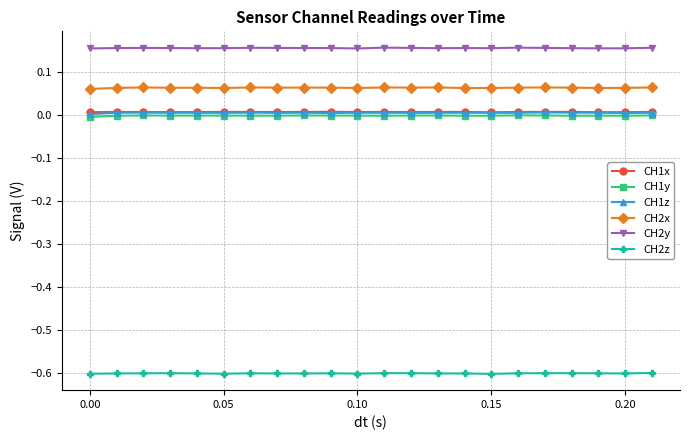

What is the highest value of the CH2z series?

-0.6